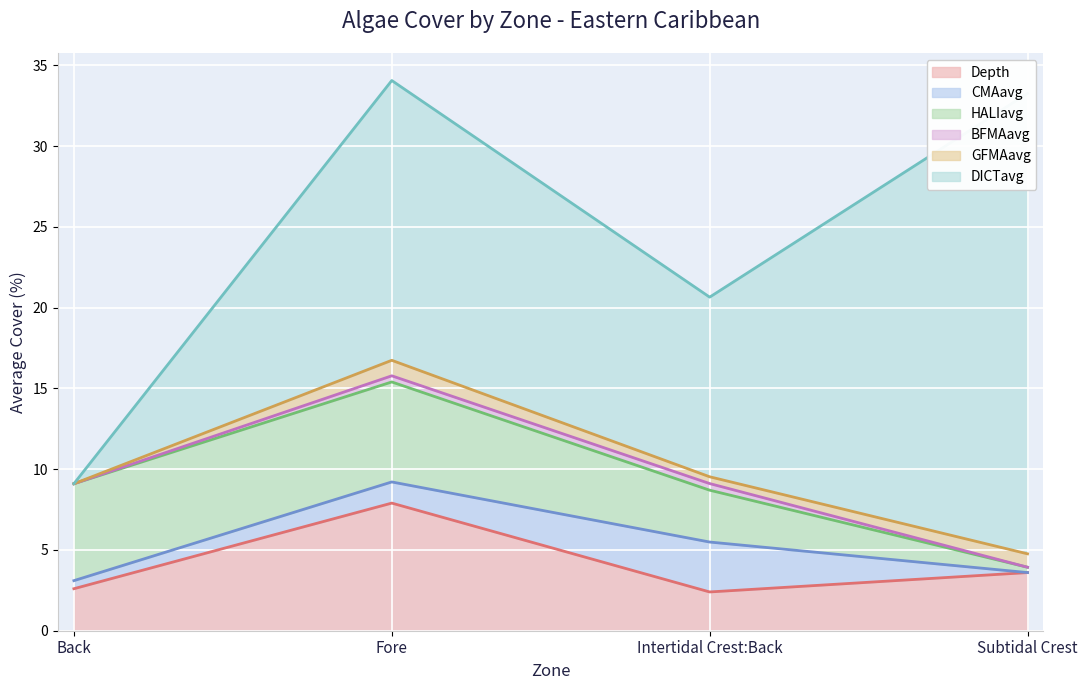

Is it true that Depth equals 3.6 at Subtidal Crest?

True